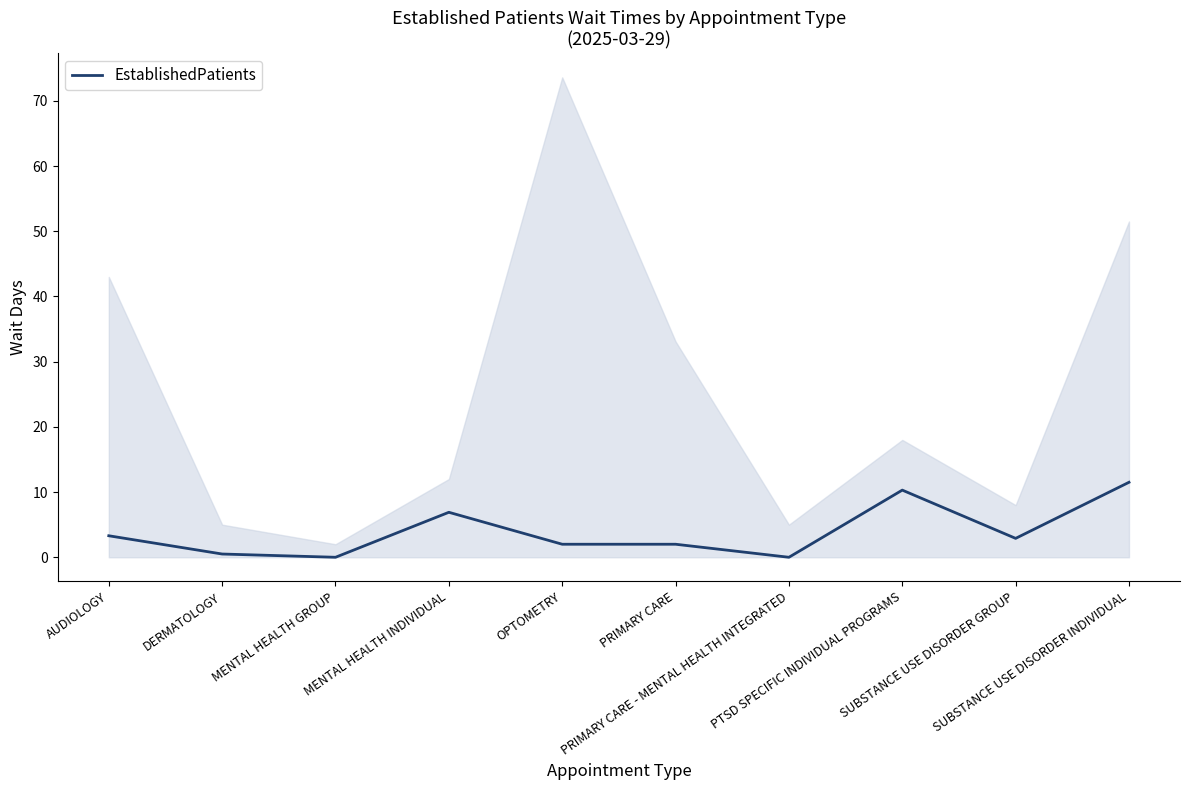

Reading left to right, extract all data points from this chart.

3.3	0.5	0.0	6.9	2.0	2.0	0.0	10.3	2.9	11.5